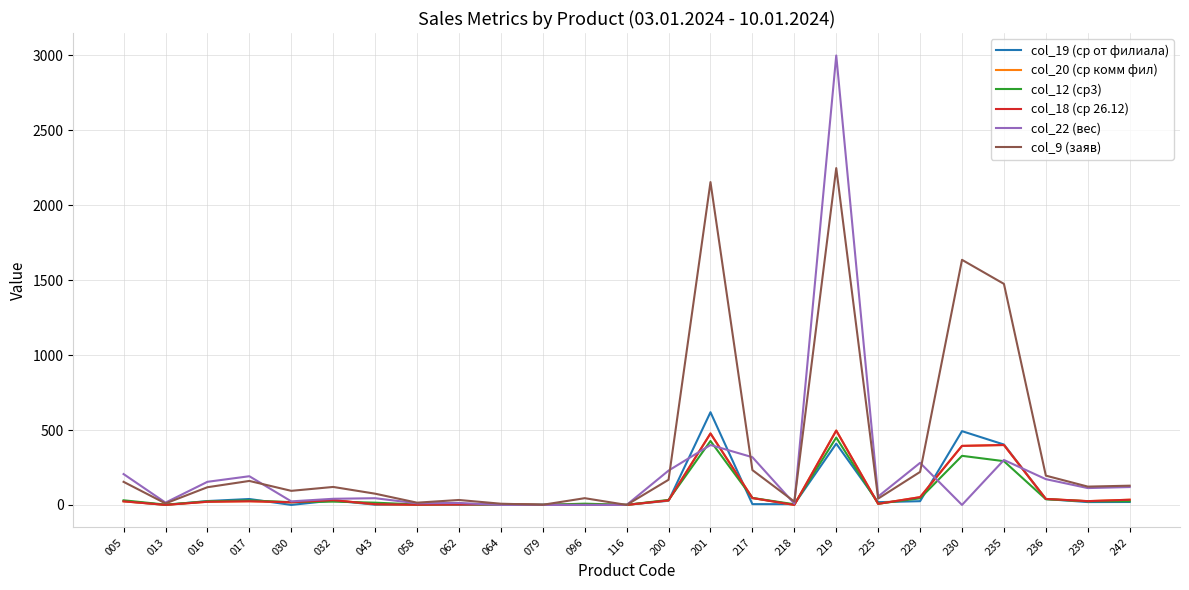

True or false: col_20 (ср комм фил) has a value of 477.0 at 201.

True